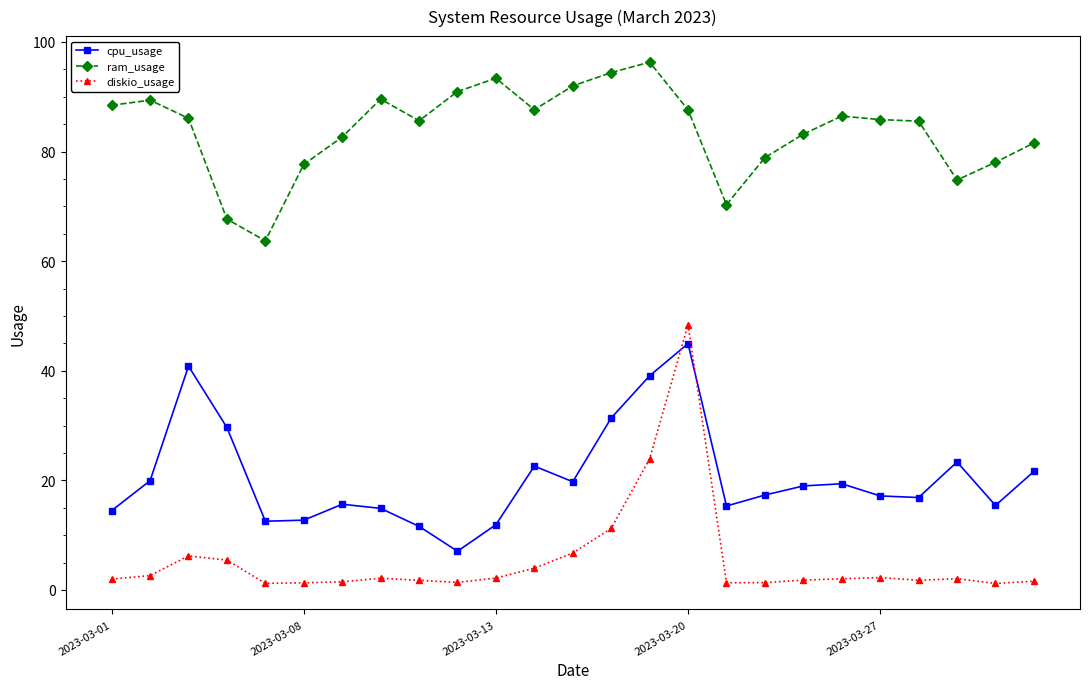

What is the value of the diskio_usage point at the 21st from the left?

2.3